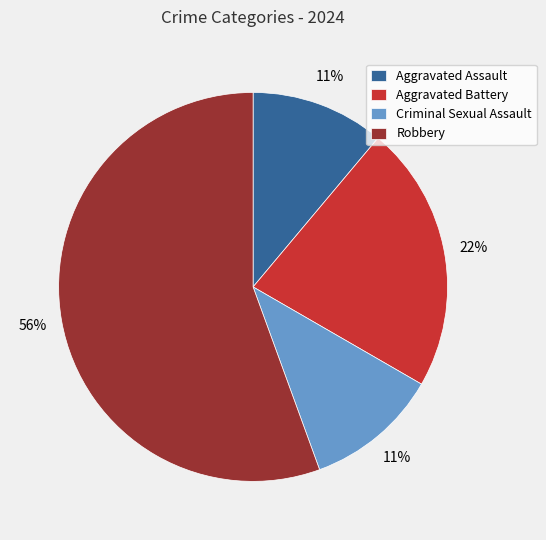

The Aggravated Battery slice represents 22% of the pie. True or false?

True